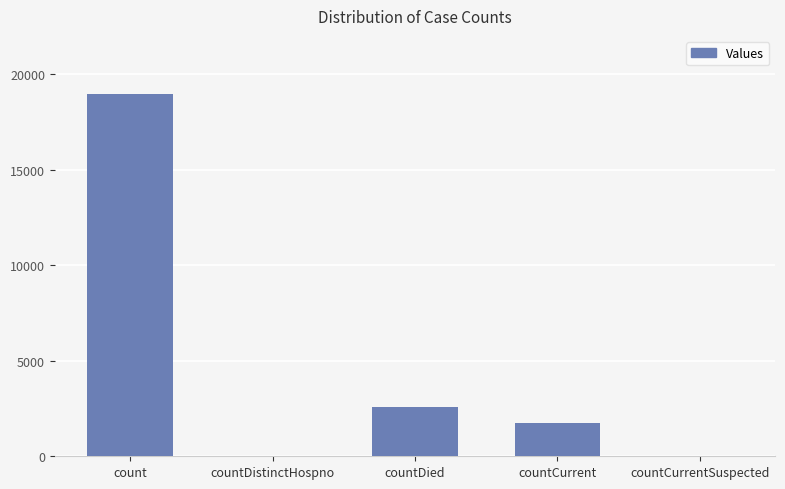

At which label does the data first exceed 1720?

count